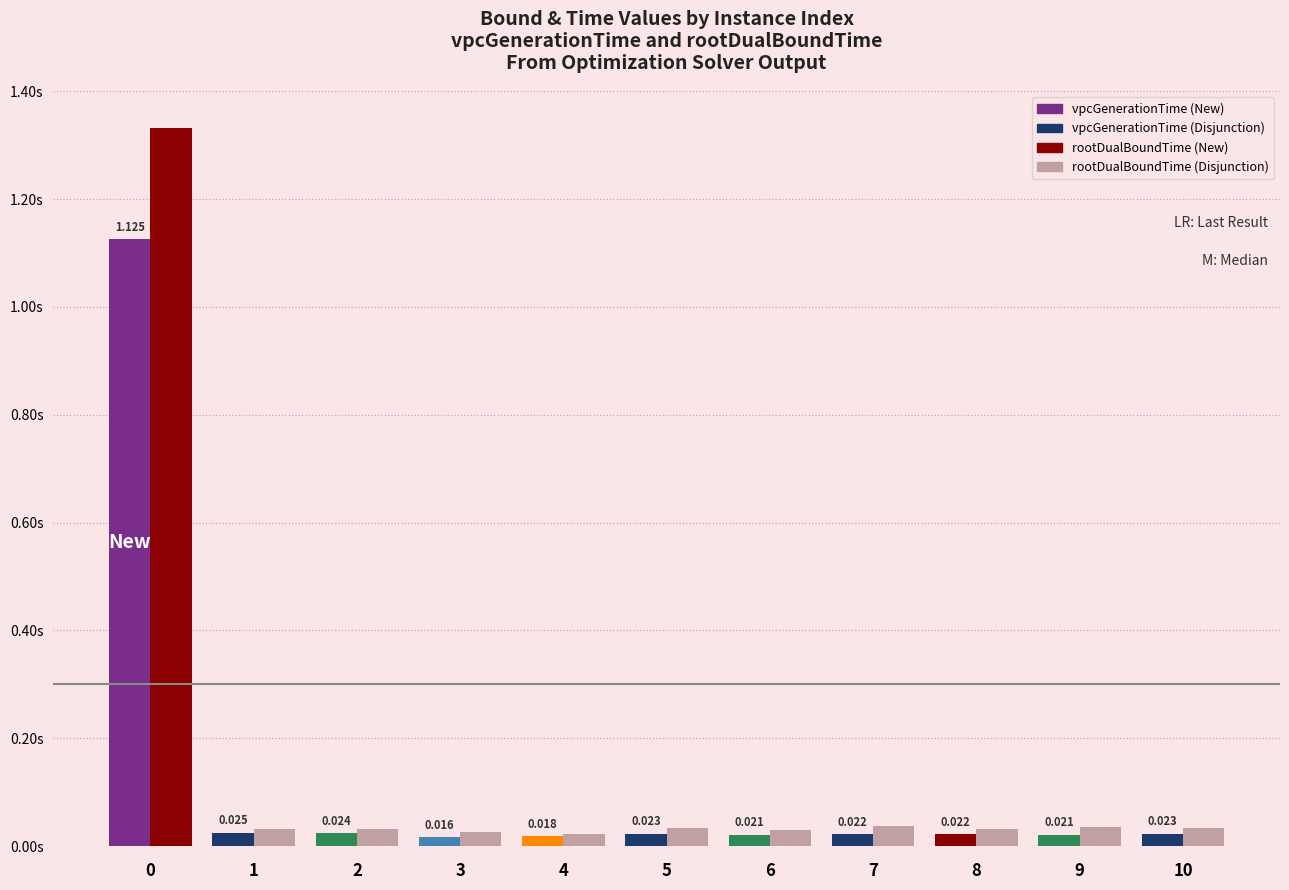

Does the chart contain stacked bars?

No